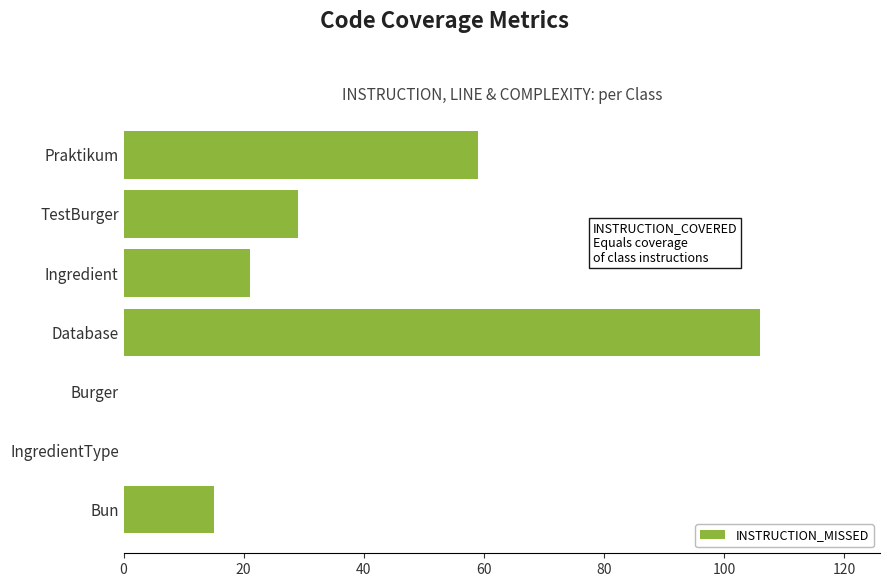

What is the change in value from Bun to TestBurger?

+14